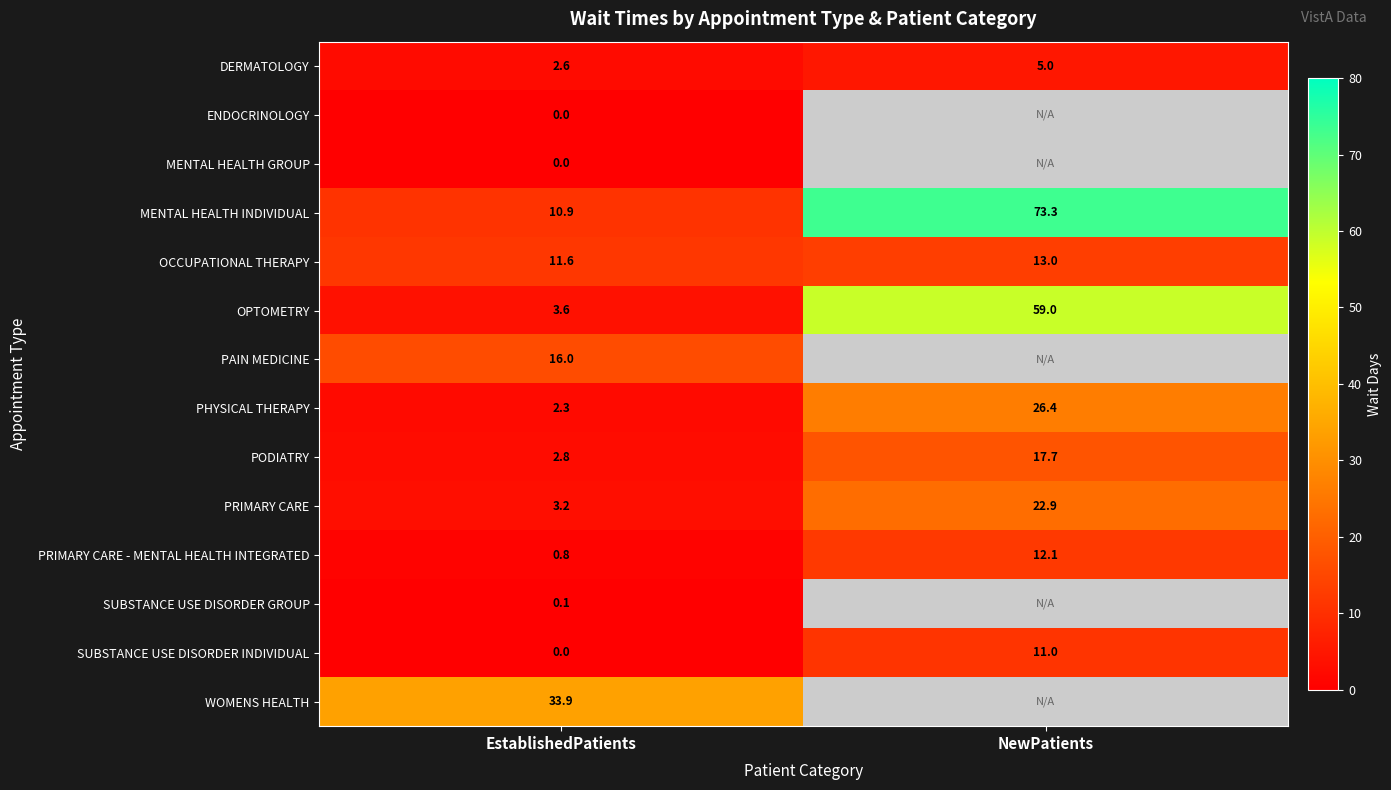

What is the highest value of the SUBSTANCE USE DISORDER INDIVIDUAL series?

11.0